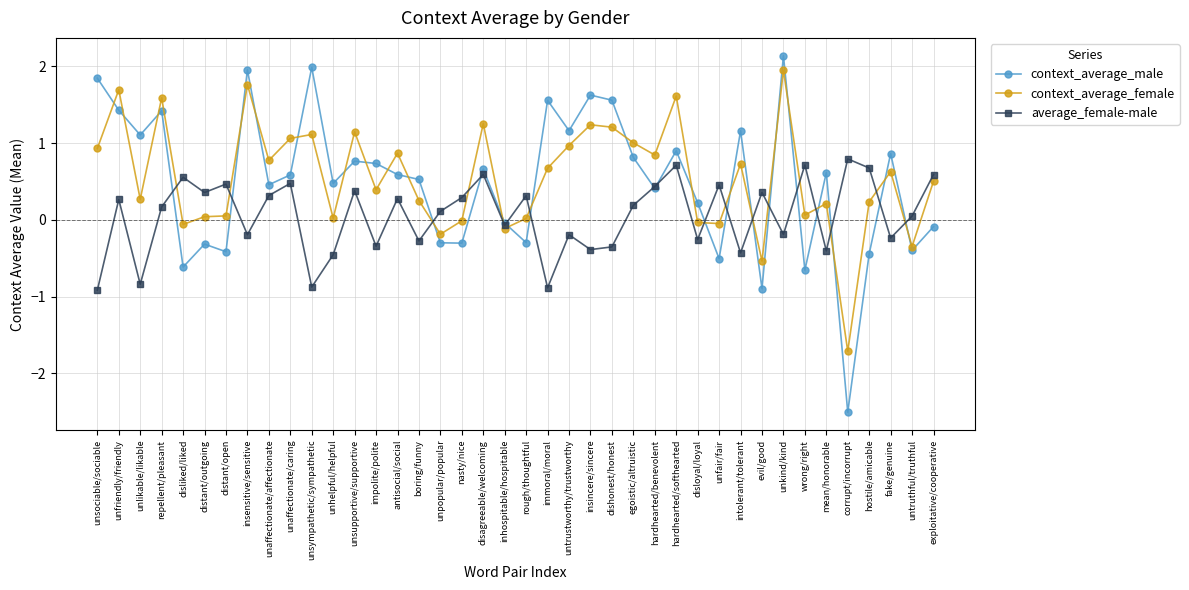

What is the maximum value shown in the chart?

2.1